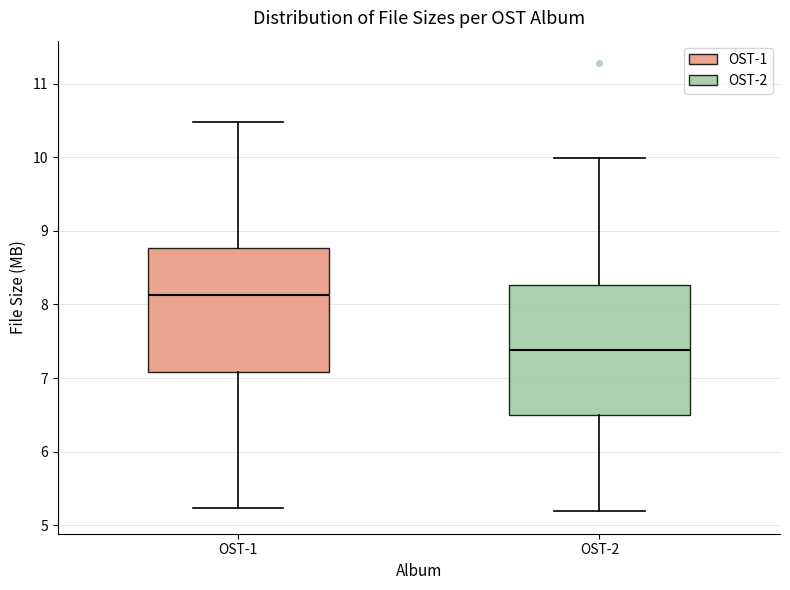

Which box has the lowest median line?

OST-2